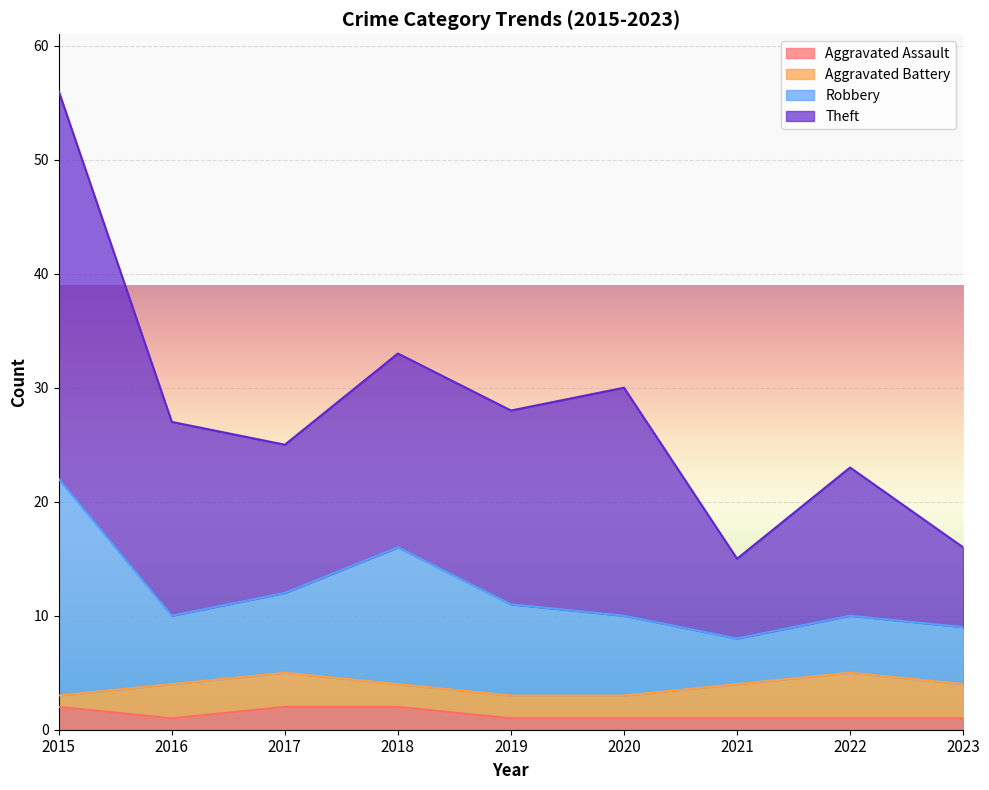

At which category does the chart reach its peak across all series?

2015